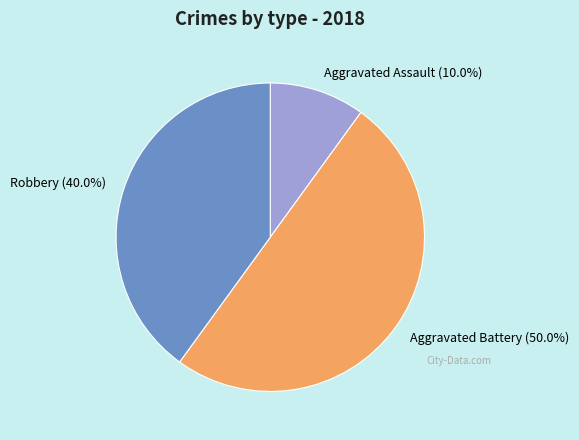

Between Aggravated Assault and Aggravated Battery, which is larger?

Aggravated Battery